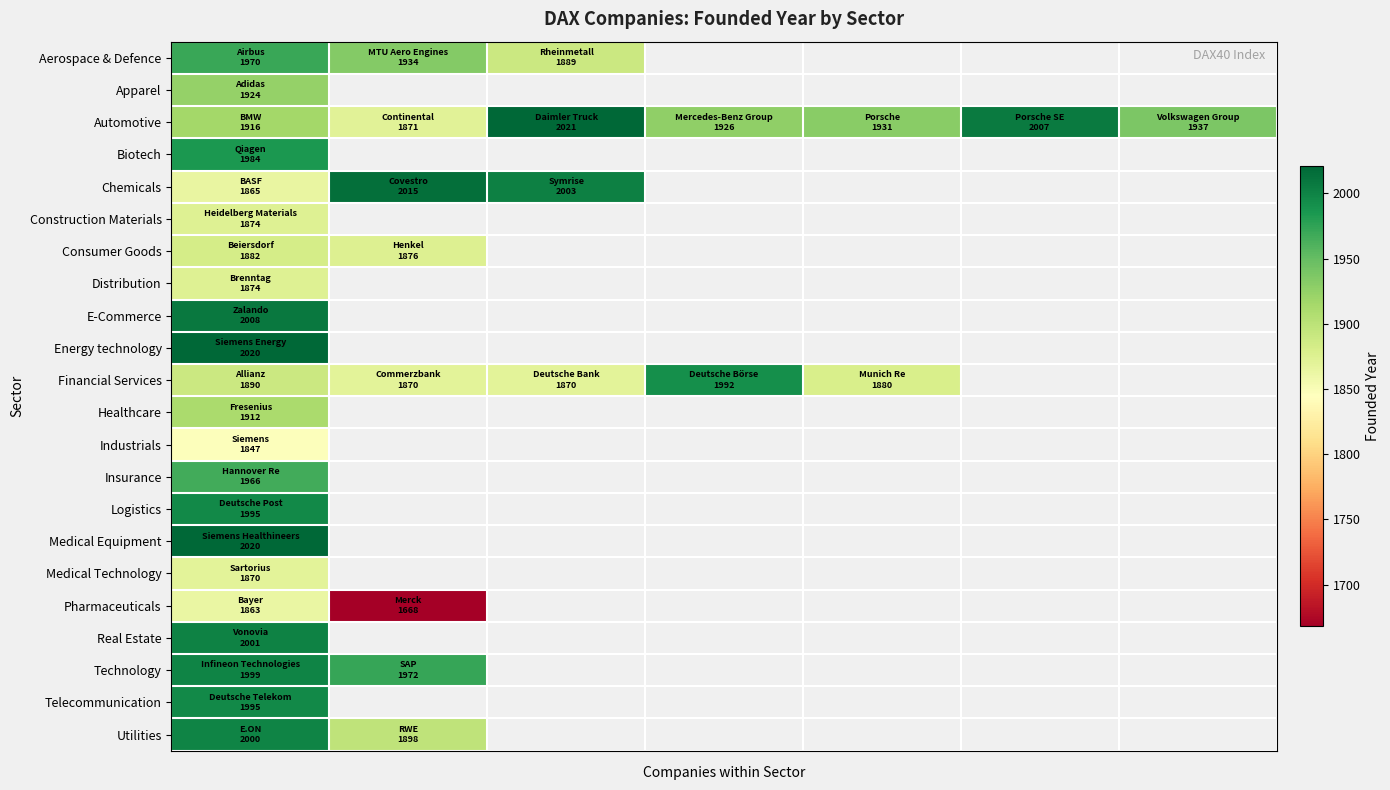

How many data points in Financial Services are less than 1890?

3